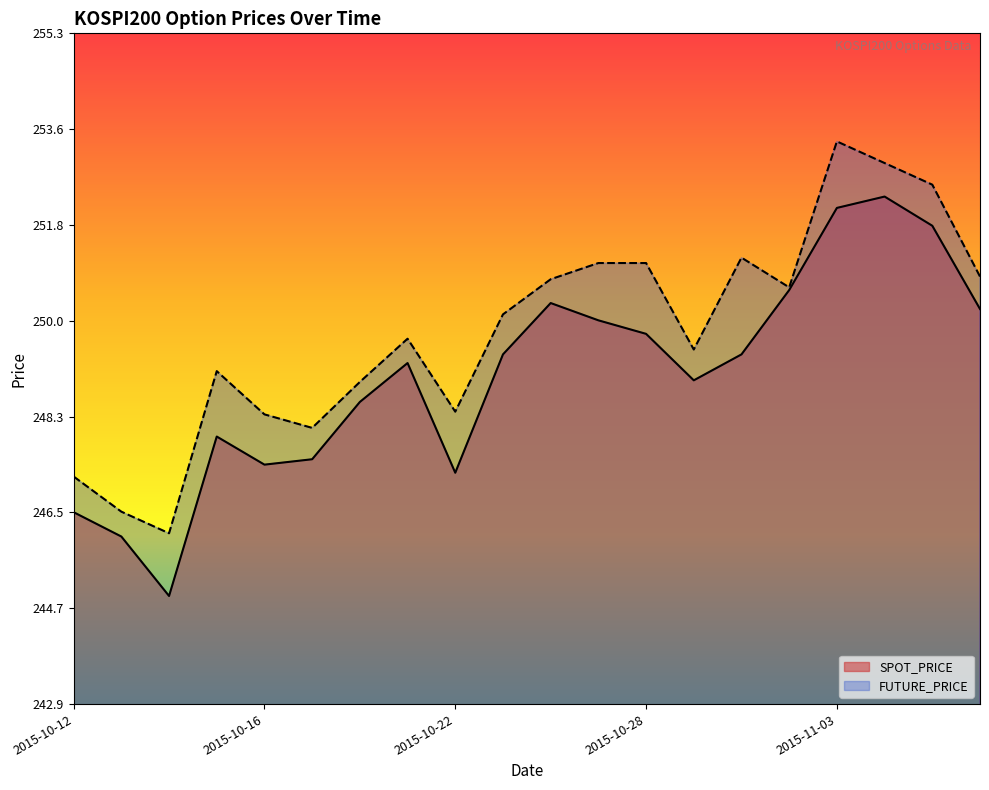

What is the value of the SPOT_PRICE point at the 5th from the left?

247.4